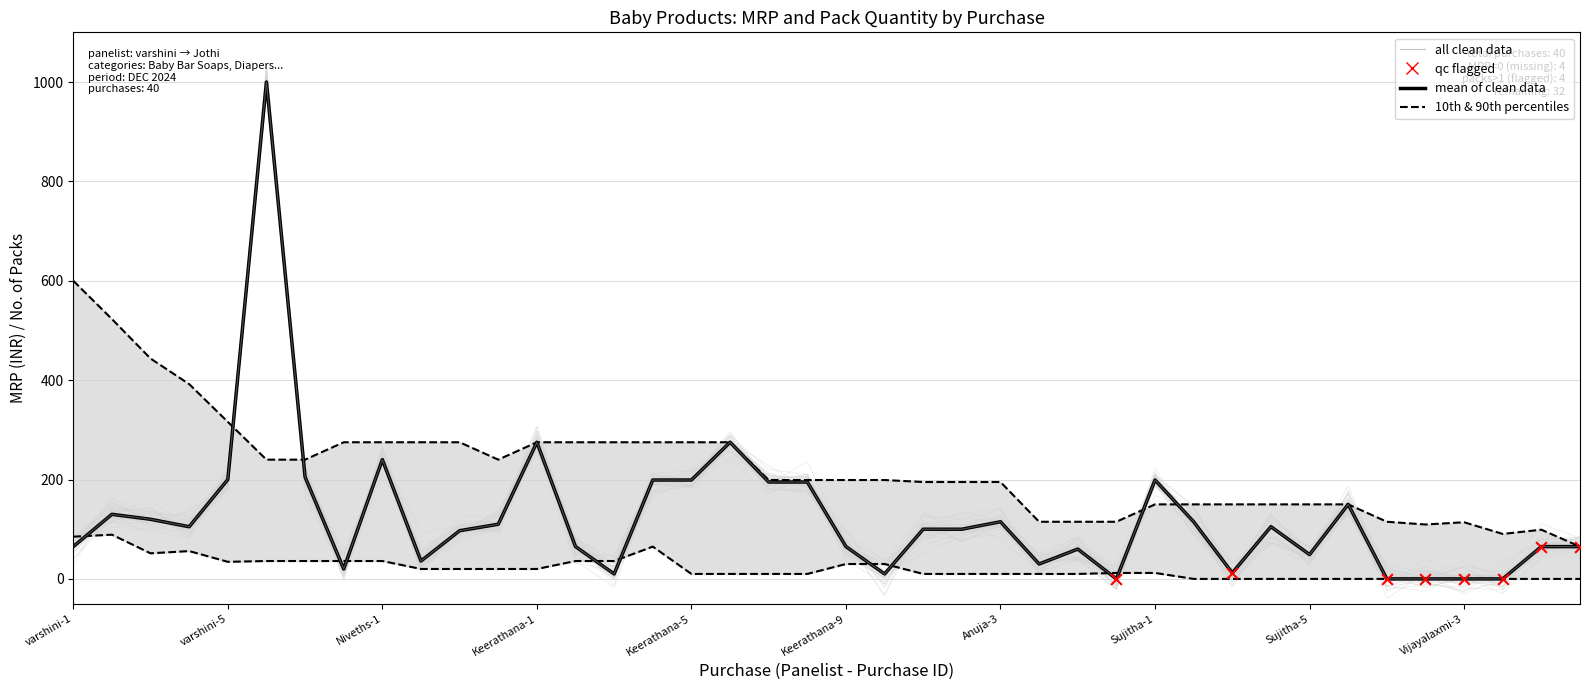

What is the change in value from Niveths-4 to Keerathana-4?

+89